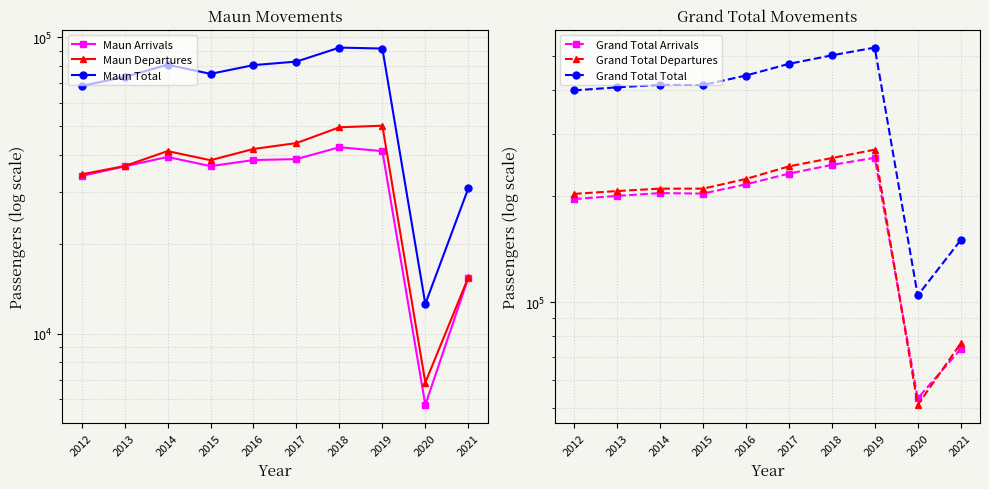

Which series has the largest total across all categories?

Grand Total Total